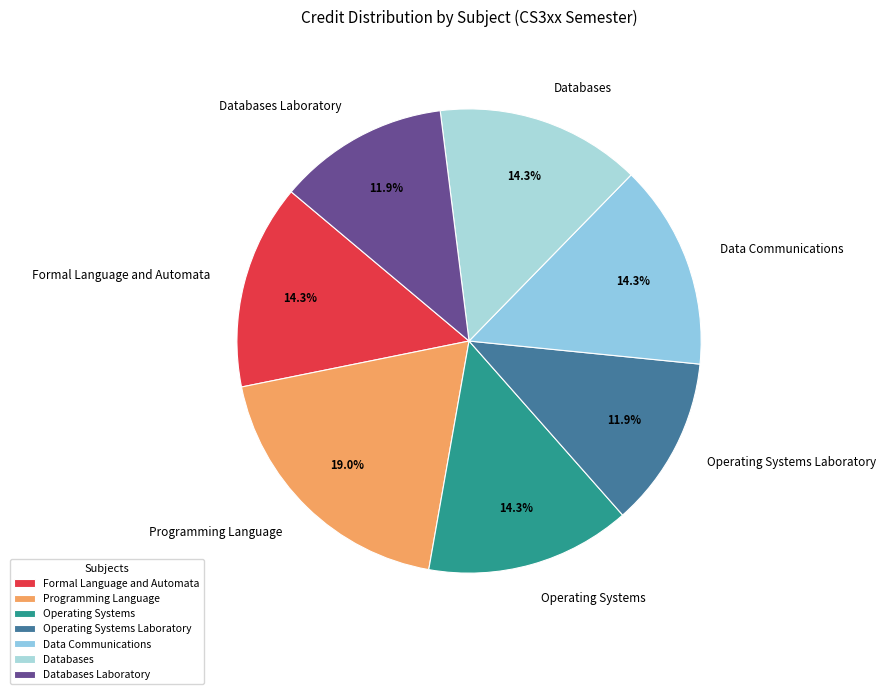

Combined, what portion of the pie is Formal Language and Automata and Operating Systems Laboratory?

26.2%